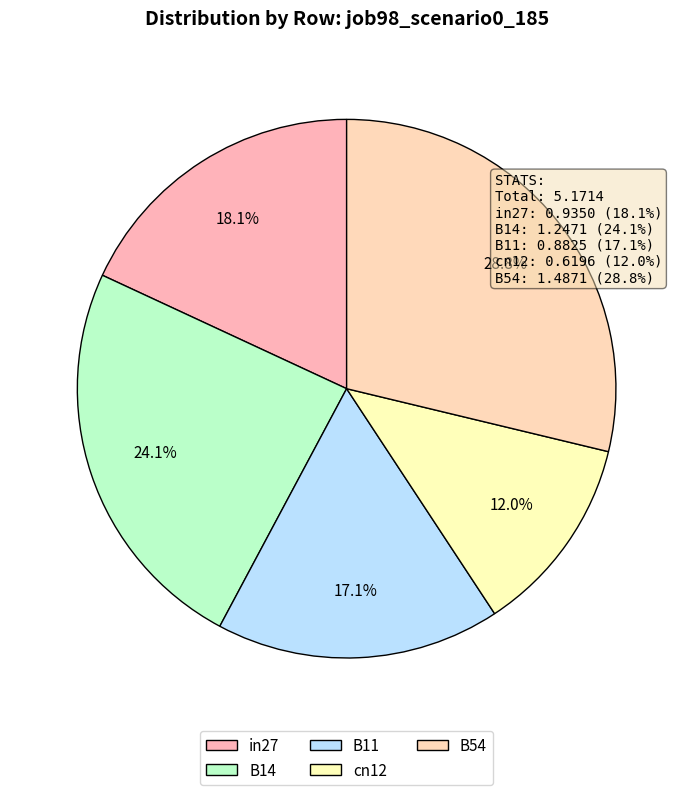

What percentage do in27 and B54 together represent?

46.8%